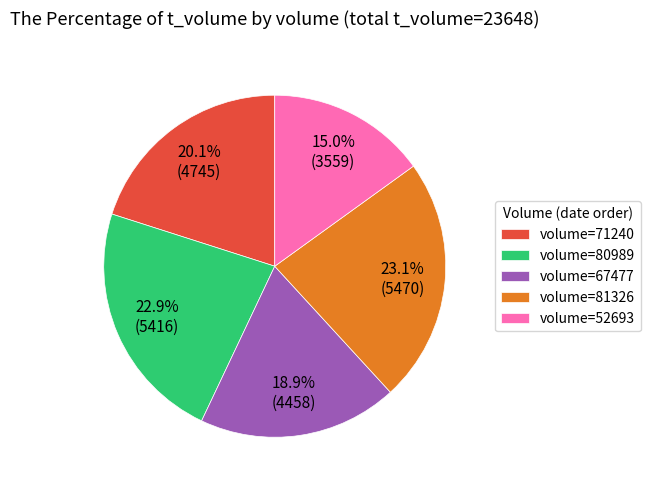

Which has a higher value, volume=71240 or volume=81326?

volume=81326